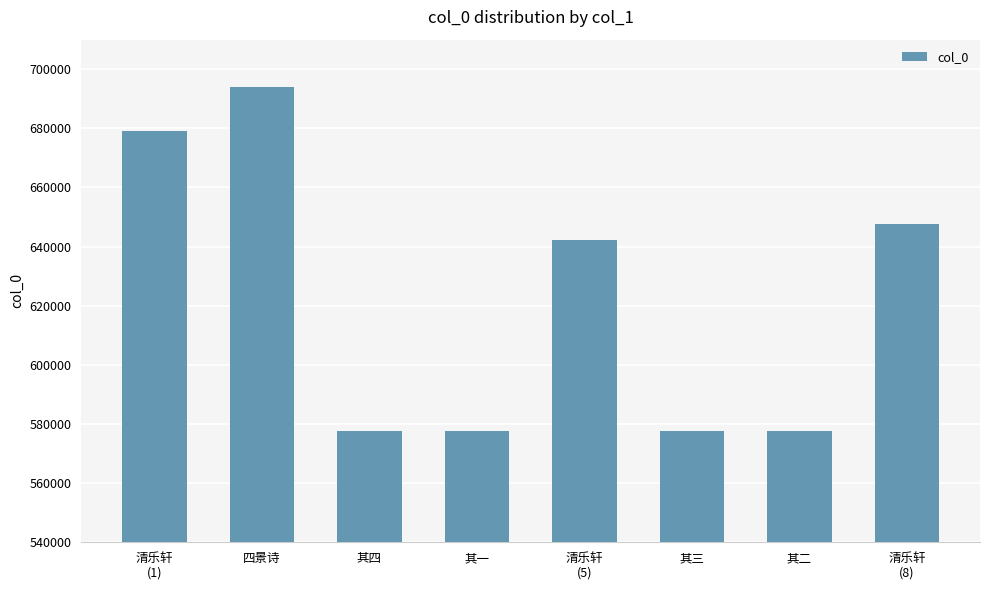

What is the change in value from 清乐轩
(1) to 其三?

-101541